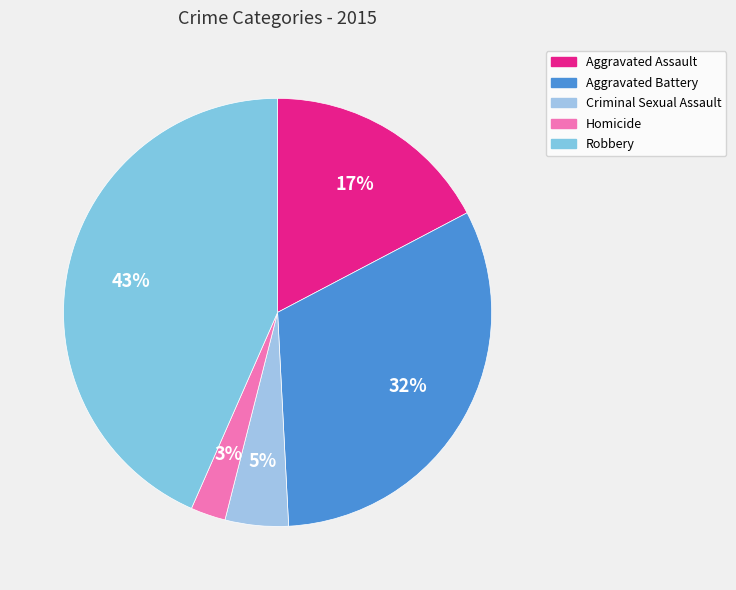

Is it true that Homicide is 3% of the pie?

True